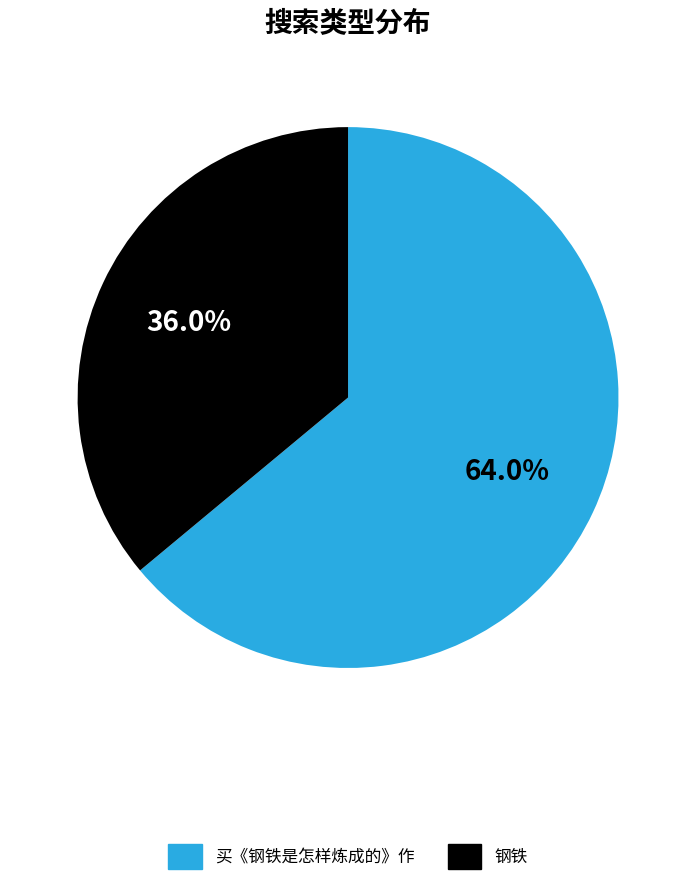

To the nearest percent, what is the difference between the largest and smallest slice percentages?

28%